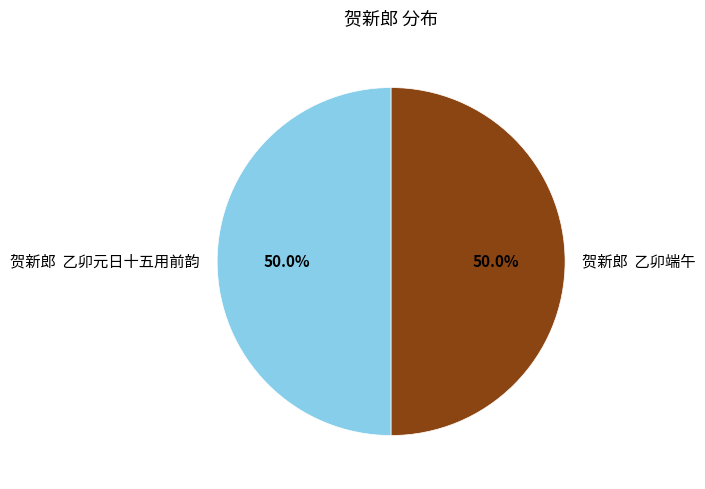

What is the ratio of the value at 贺新郎 乙卯端午 to the value at 贺新郎 乙卯元日十五用前韵?

1.0